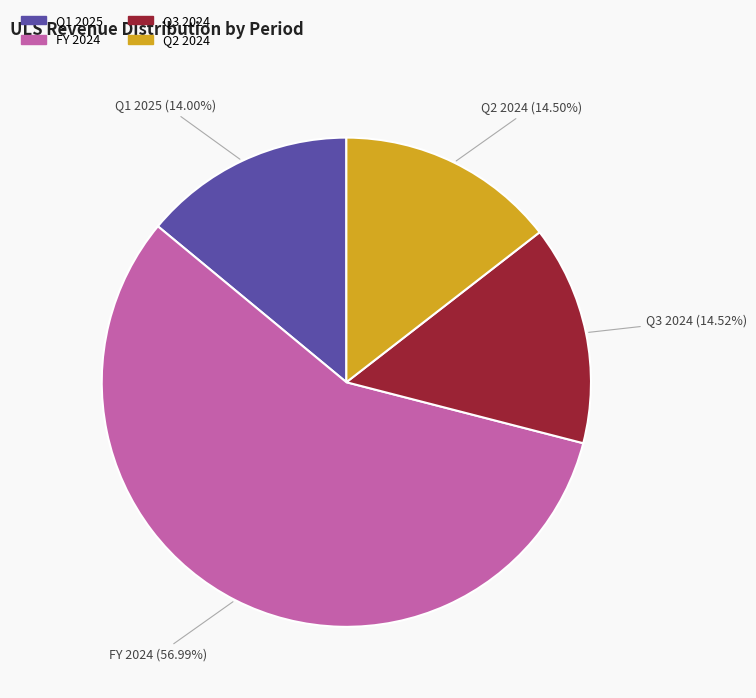

What is the ratio of the value at Q1 2025 to the value at Q2 2024?

1.0